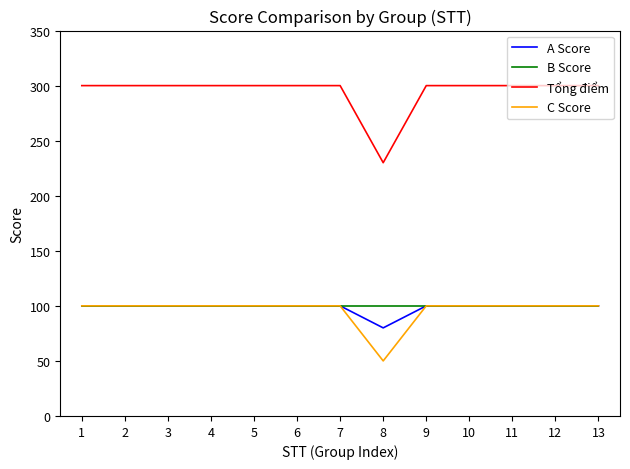

True or false: B Score and Tổng điểm cross at least once.

False